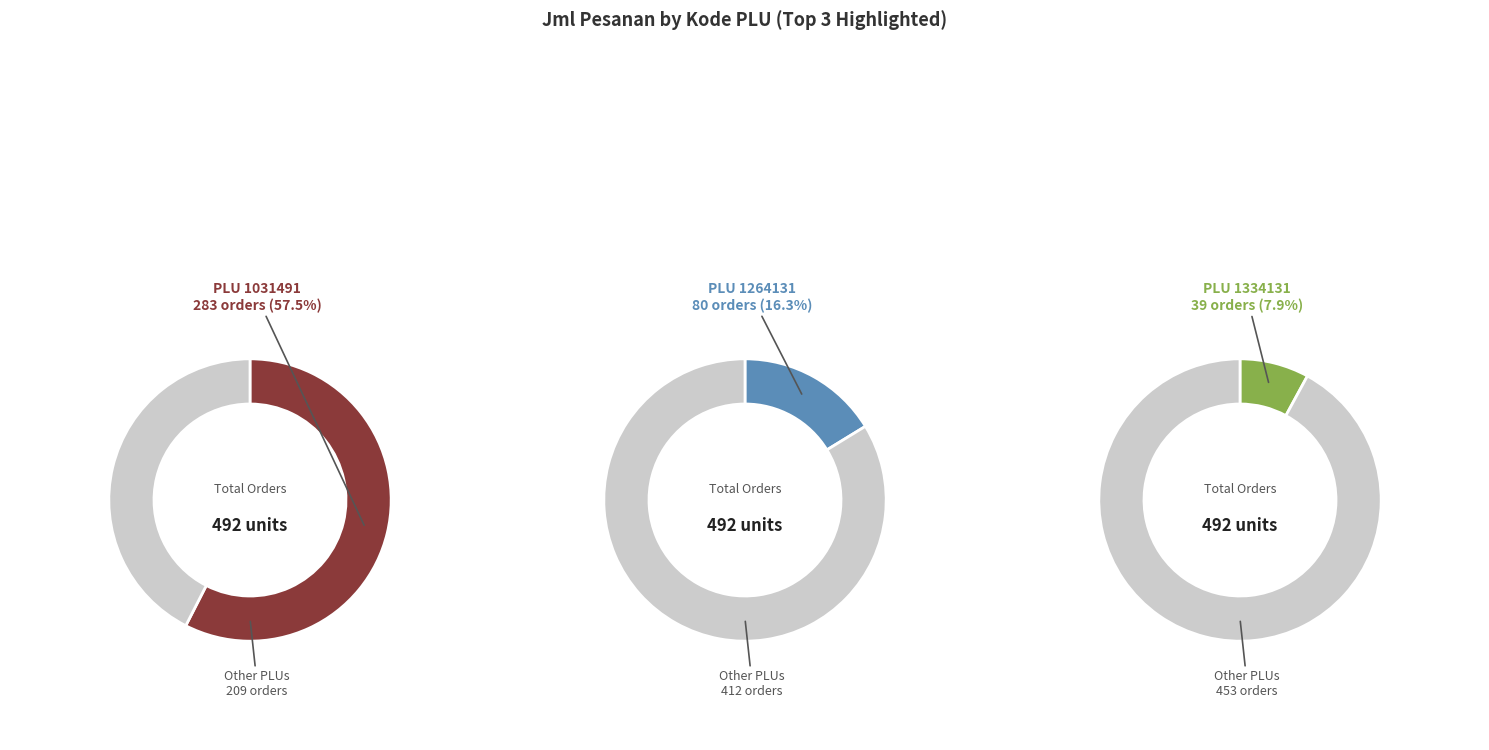

Do 1189301 and 1031491 together represent more than half of the pie?

Yes